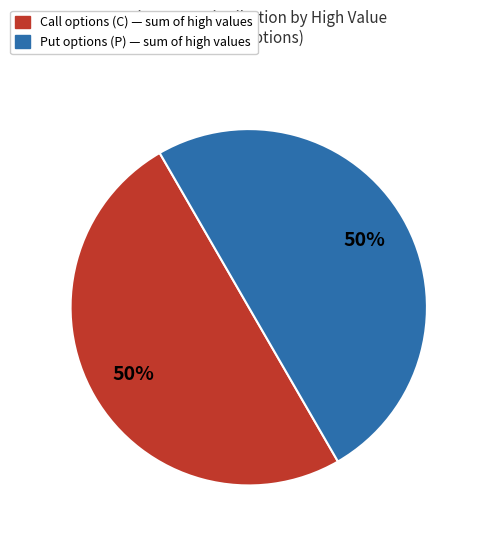

To the nearest percent, what is the average slice percentage?

50%